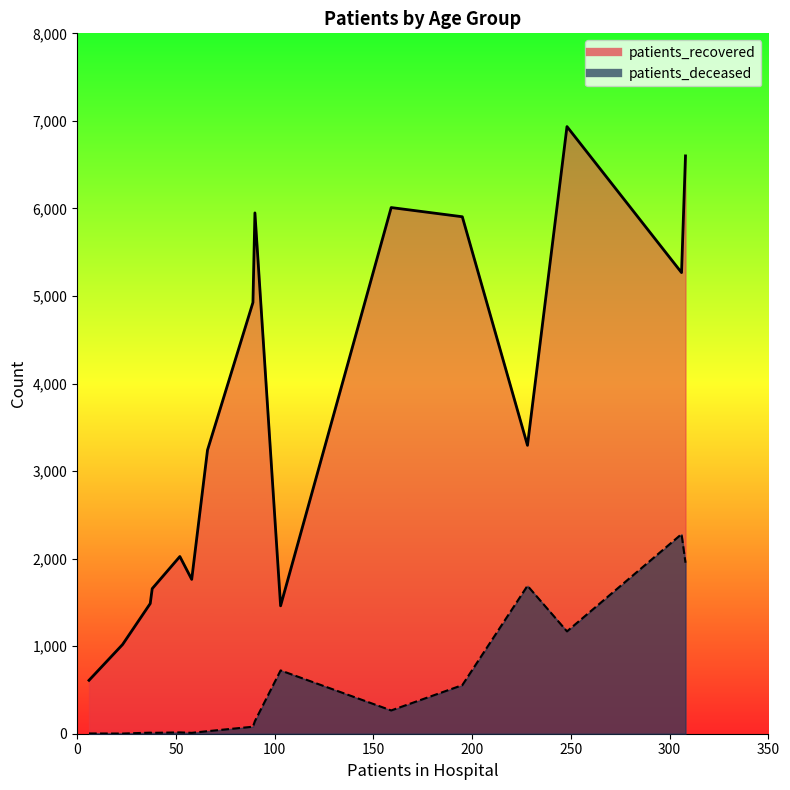

Rank the series by their maximum value, from highest to lowest.

patients_recovered, patients_deceased